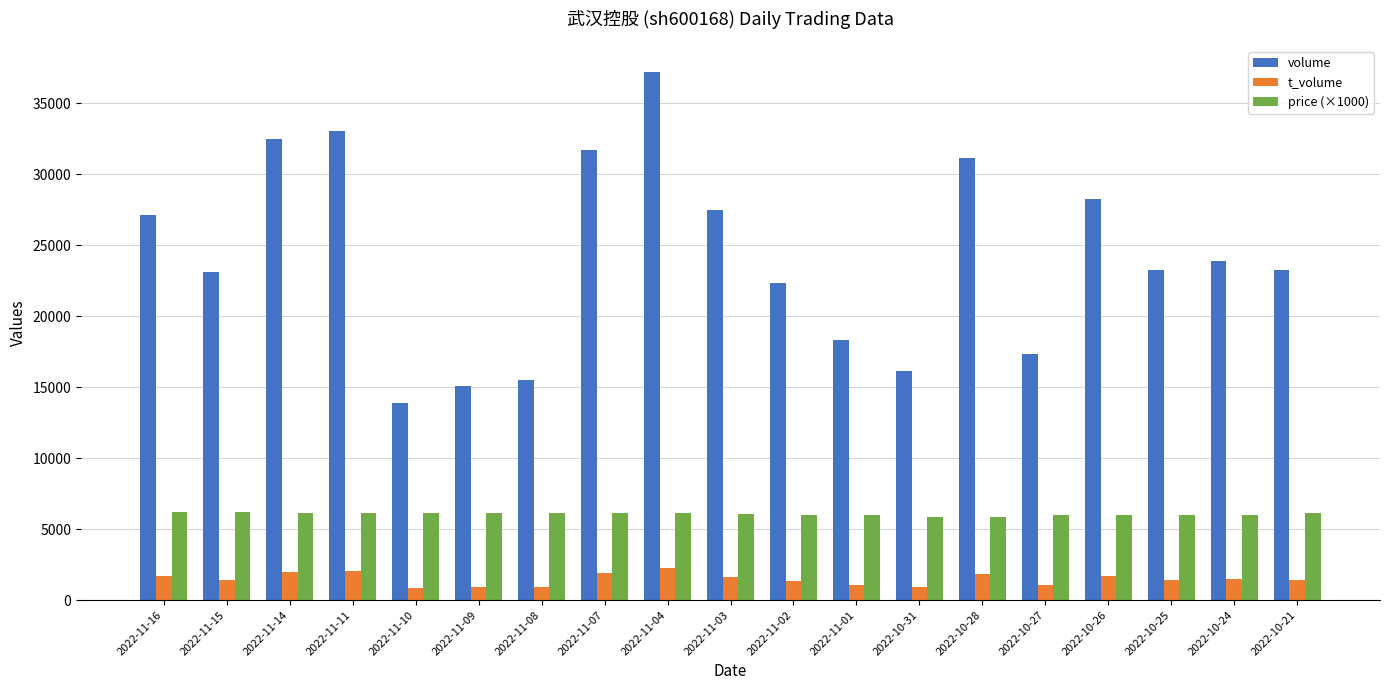

Count the number of categories in the chart.

19